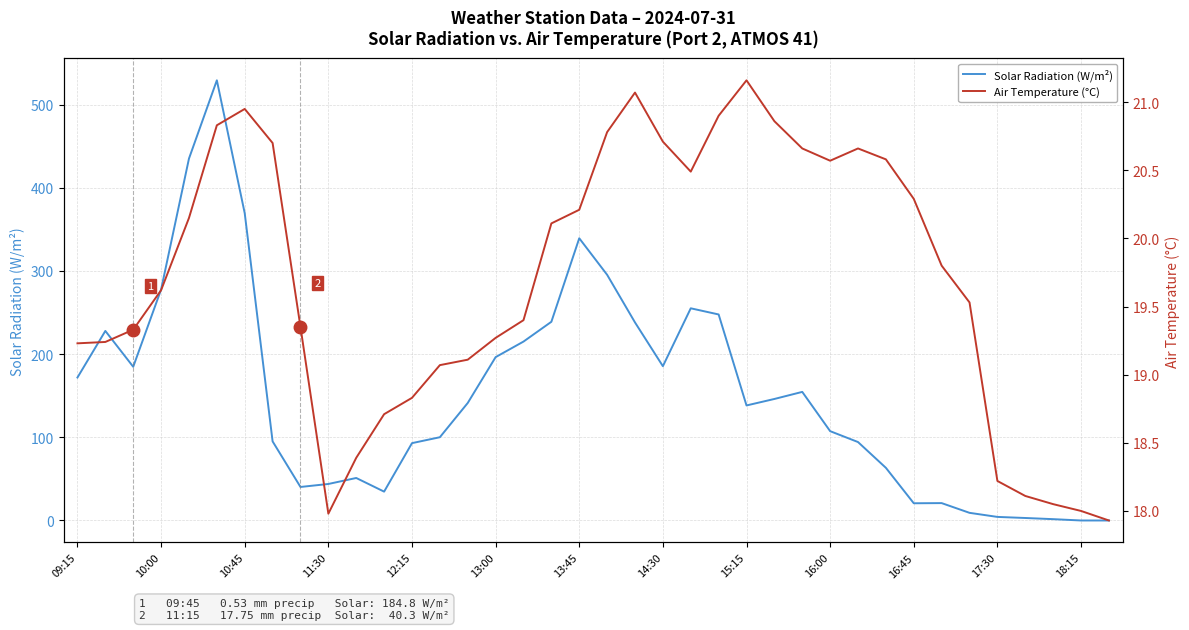

Reading left to right, extract all data points from this chart.

Solar Radiation (W/m²): 171.9	227.9	184.8	277.7	435.1	529.2	369.4	95.1	40.3	43.9	51.1	34.7	93.0	100.1	141.3	196.4	215.1	238.9	339.3	295.4	238.1	185.5	255.1	247.7	138.3	146.1	154.6	107.4	94.3	63.3	20.7	20.9	9.2	4.3	3.0	1.6	0.0	0.0
Air Temperature (°C): 19.2	19.2	19.3	19.6	20.1	20.8	20.9	20.7	19.4	18.0	18.4	18.7	18.8	19.1	19.1	19.3	19.4	20.1	20.2	20.8	21.1	20.7	20.5	20.9	21.2	20.9	20.7	20.6	20.7	20.6	20.3	19.8	19.5	18.2	18.1	18.1	18.0	17.9